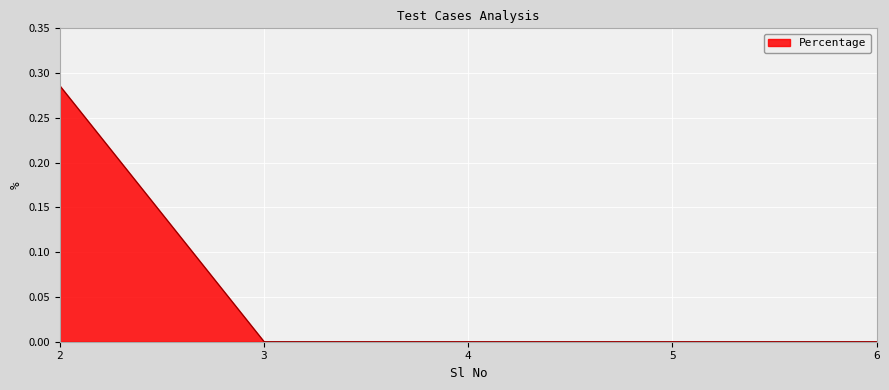

How many distinct data groups are displayed?

1